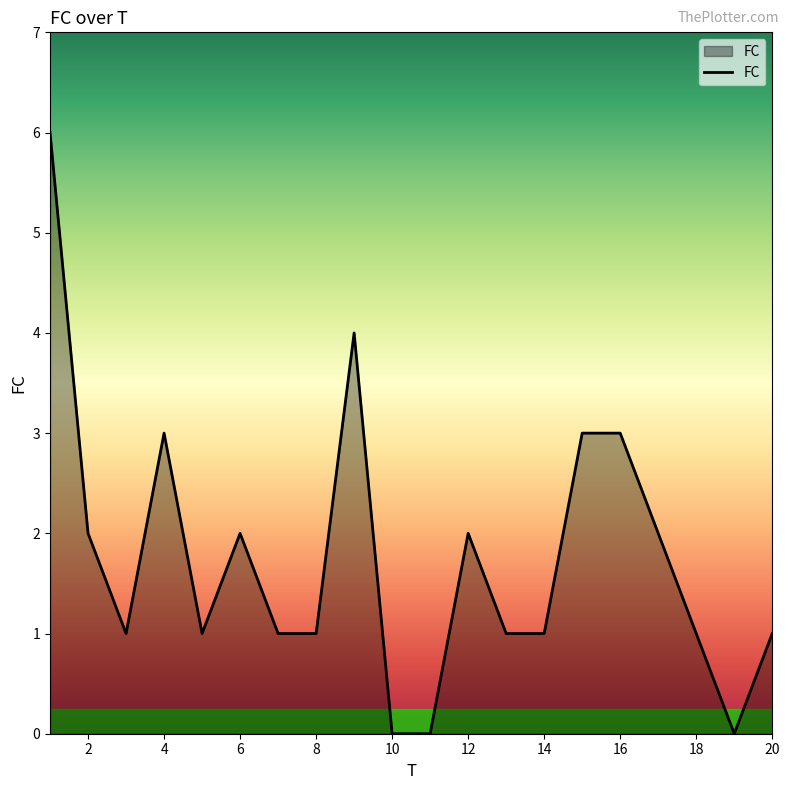

Is this an area chart (filled region under the line)?

Yes